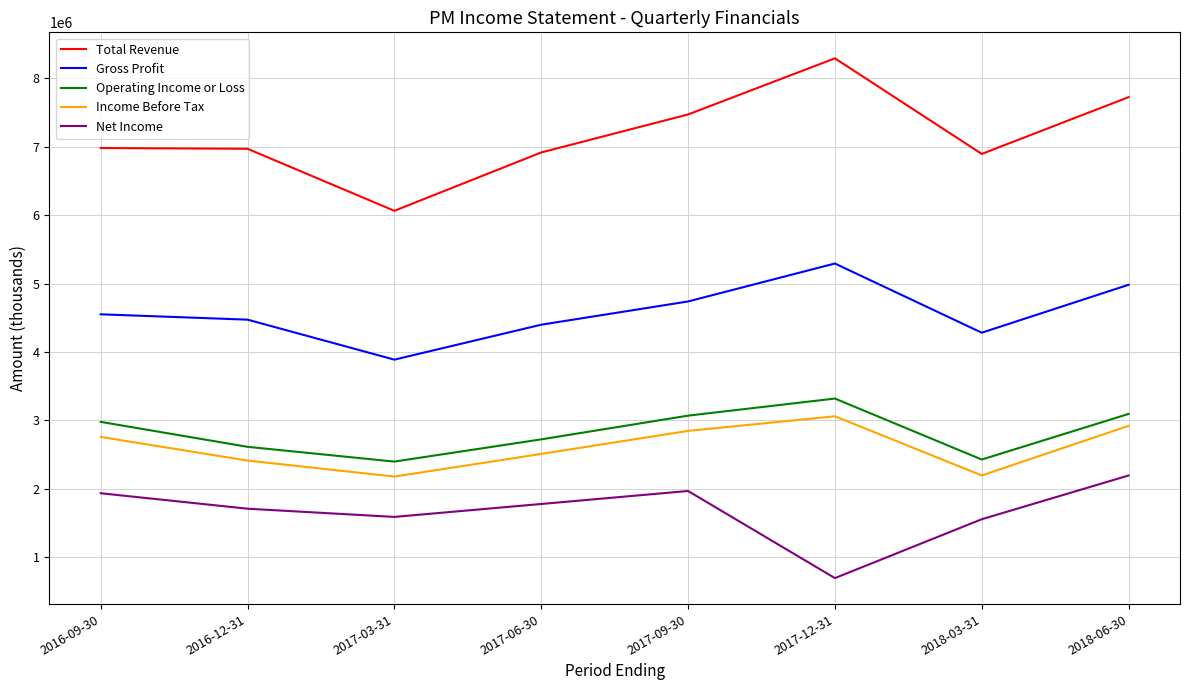

The value of Net Income at 2018-06-30 is 515563. True or false?

False